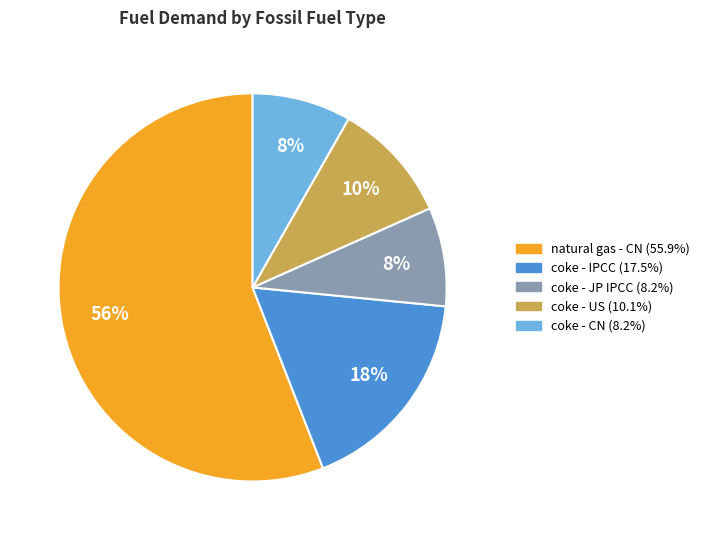

Which category has the biggest portion of the pie?

natural gas - CN